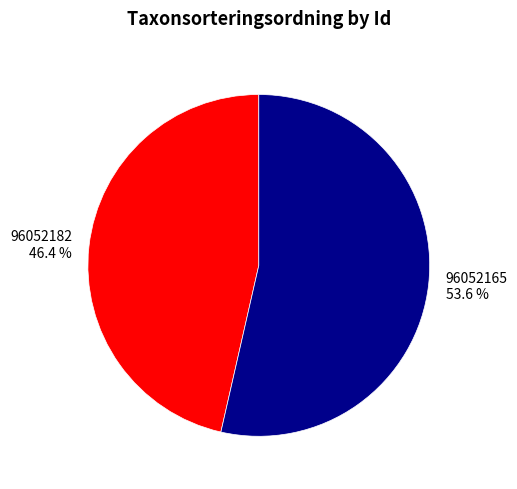

Between 96052182 and 96052165, which is larger?

96052165